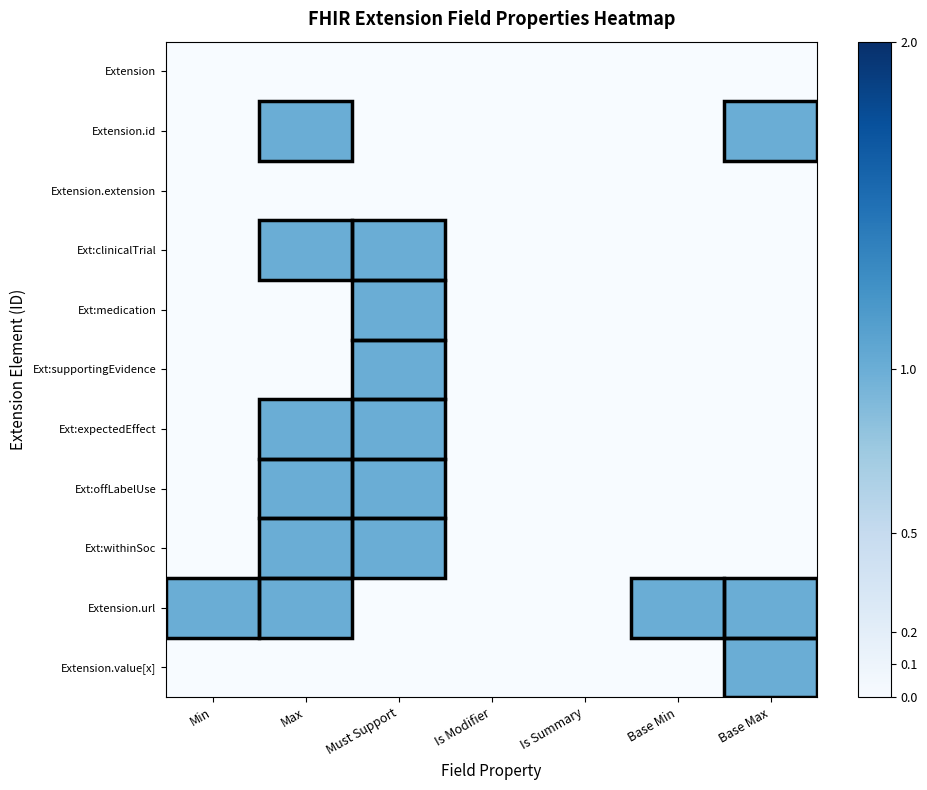

Which series has the largest total across all categories?

Extension.url